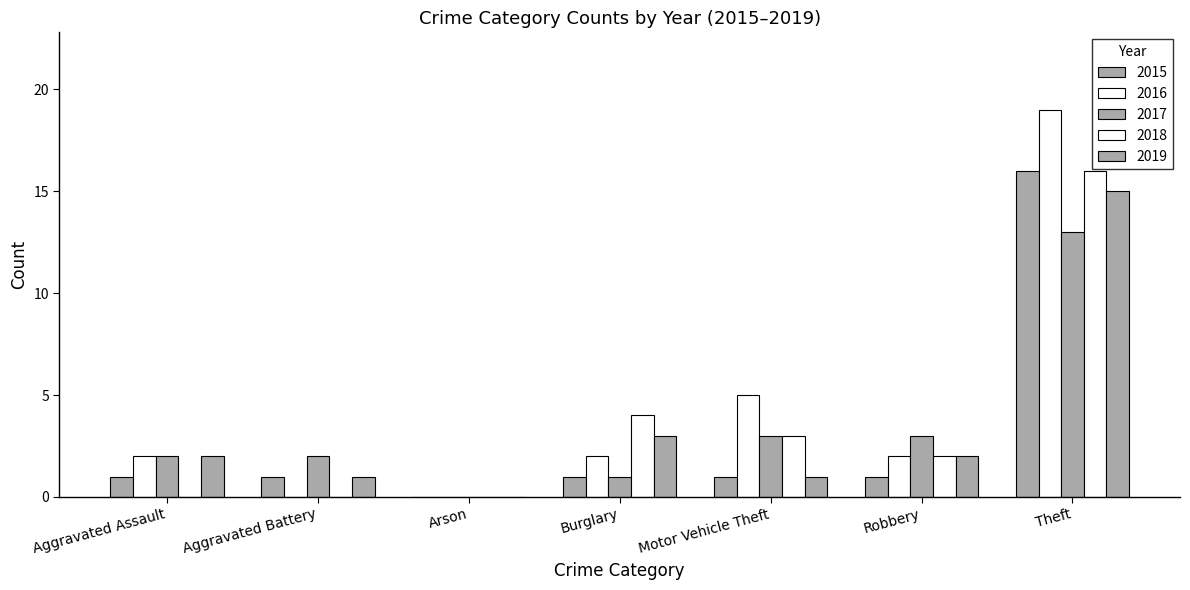

How many categories are shown in the chart?

7